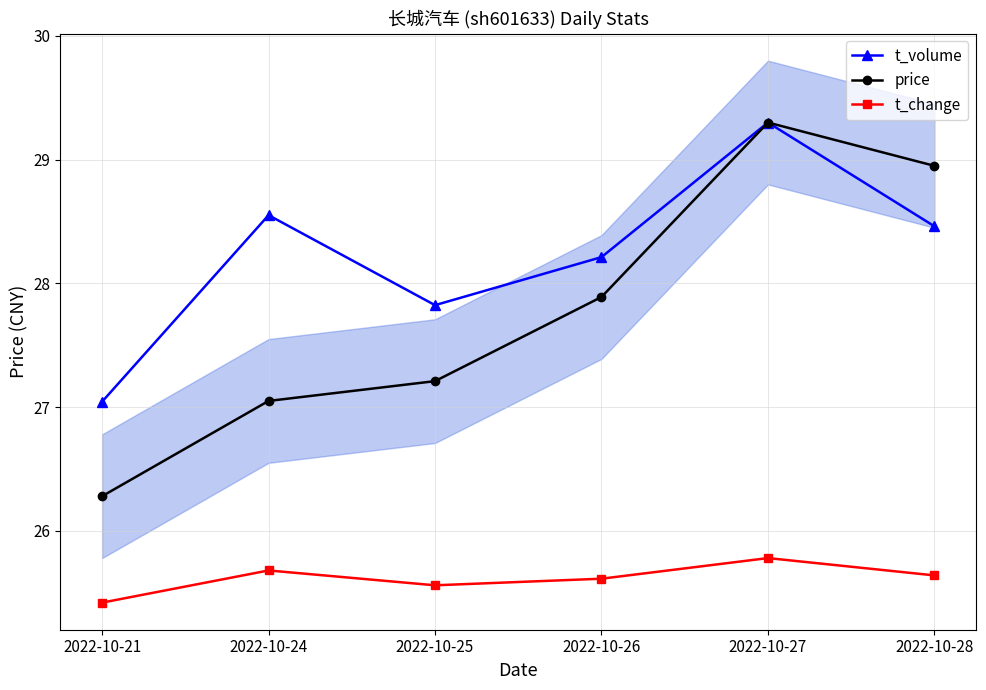

Where is t_change nearest to the value 25?

2022-10-21